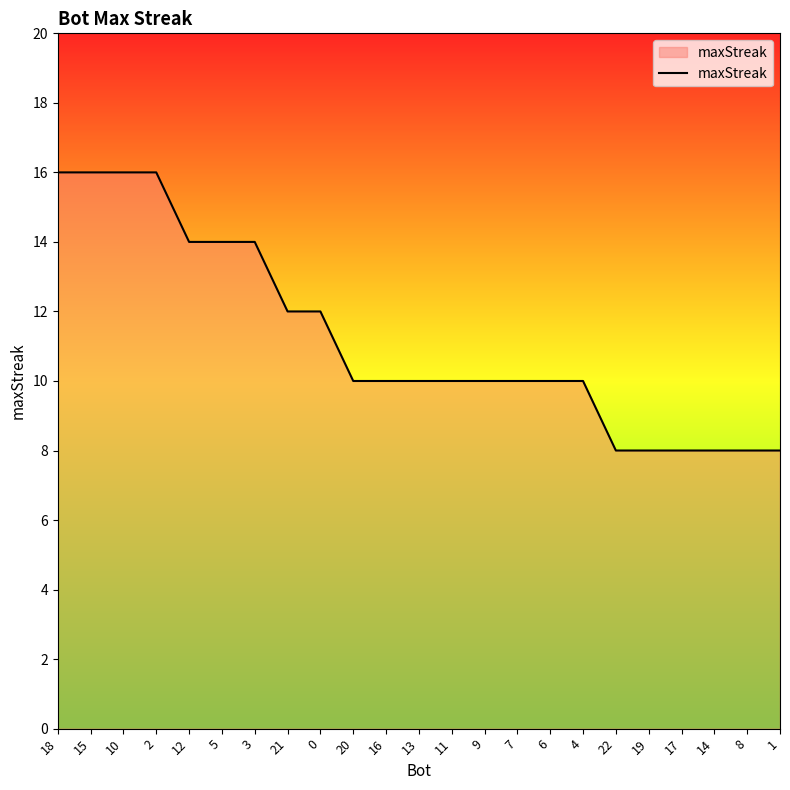

What is the maximum value shown in the chart?

16